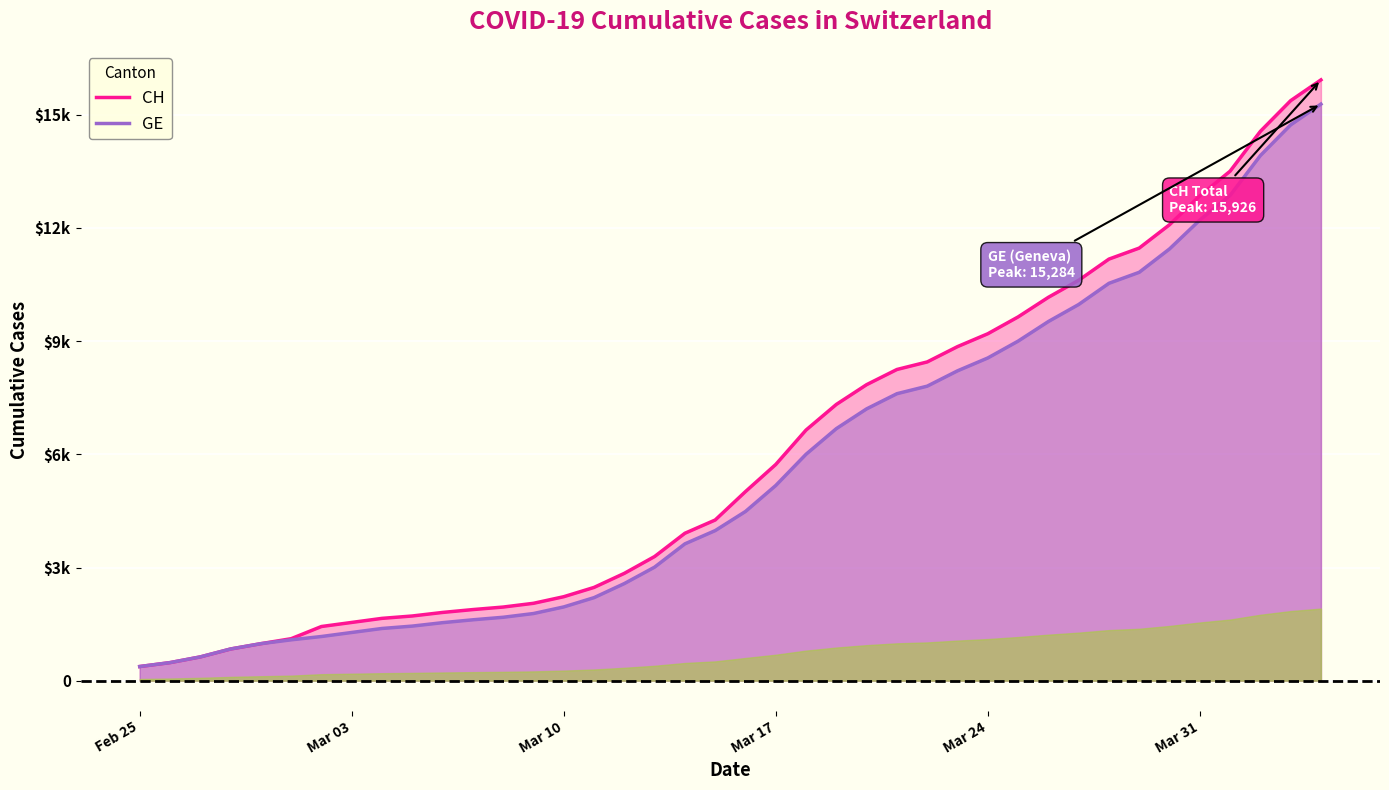

What are all the series names shown in the legend?

CH, GE